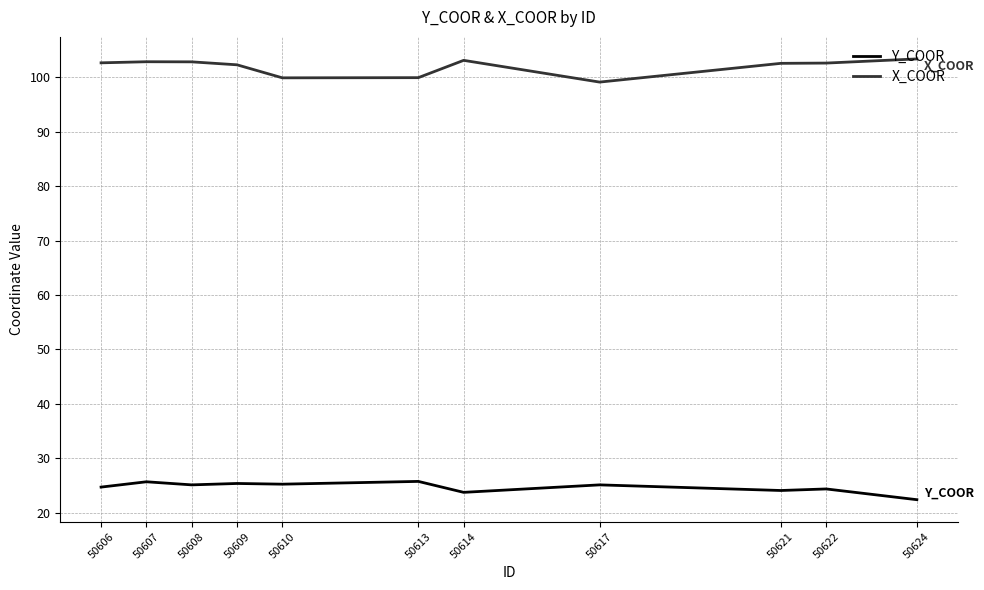

True or false: X_COOR and Y_COOR cross at least once.

False